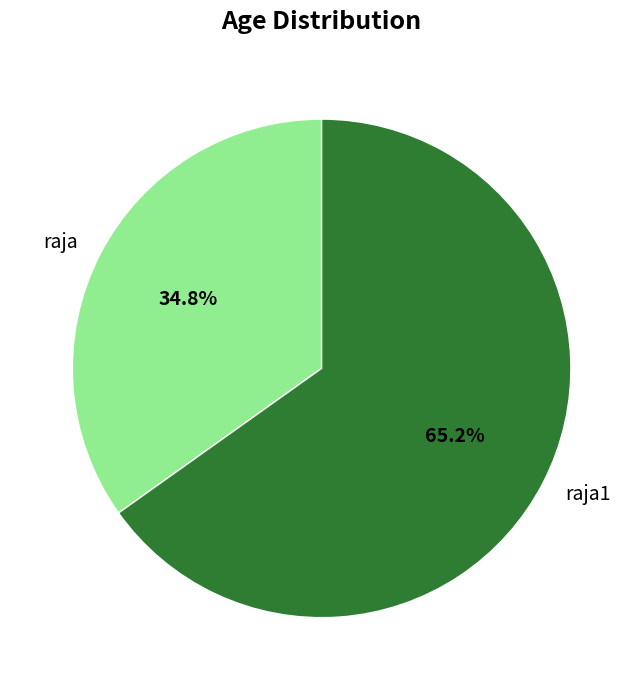

Approximately how many times larger is the value at raja1 compared to raja?

1.9